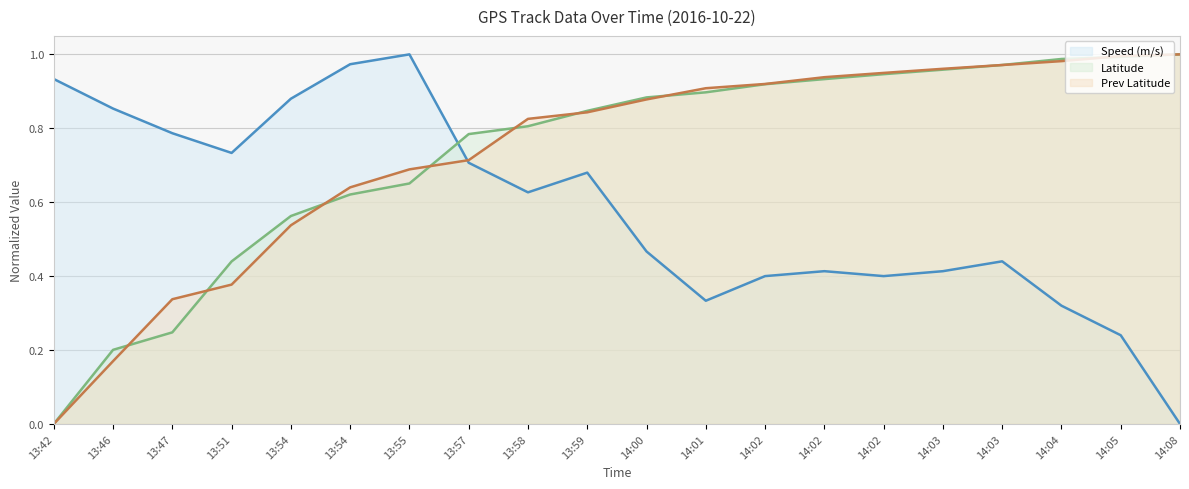

What is the sum of the Prev Latitude values at 13:58 and 13:54?

1.5